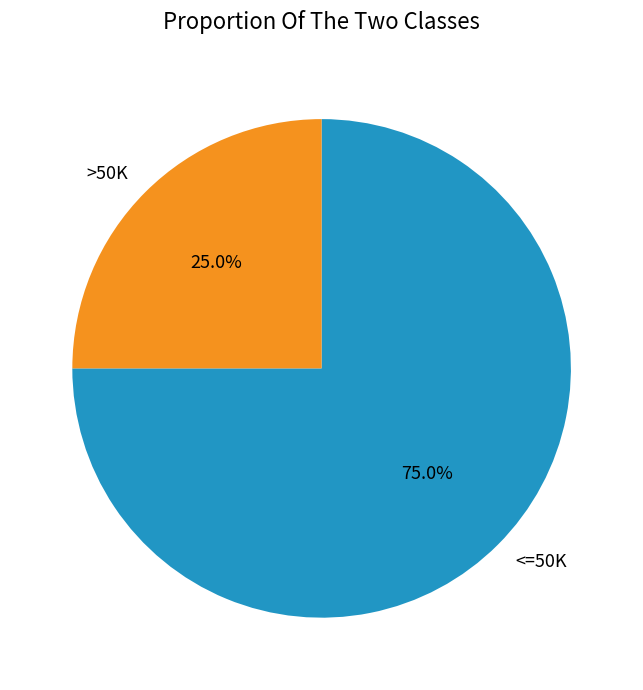

To the nearest percent, what is the difference between the largest and smallest slice percentages?

50%